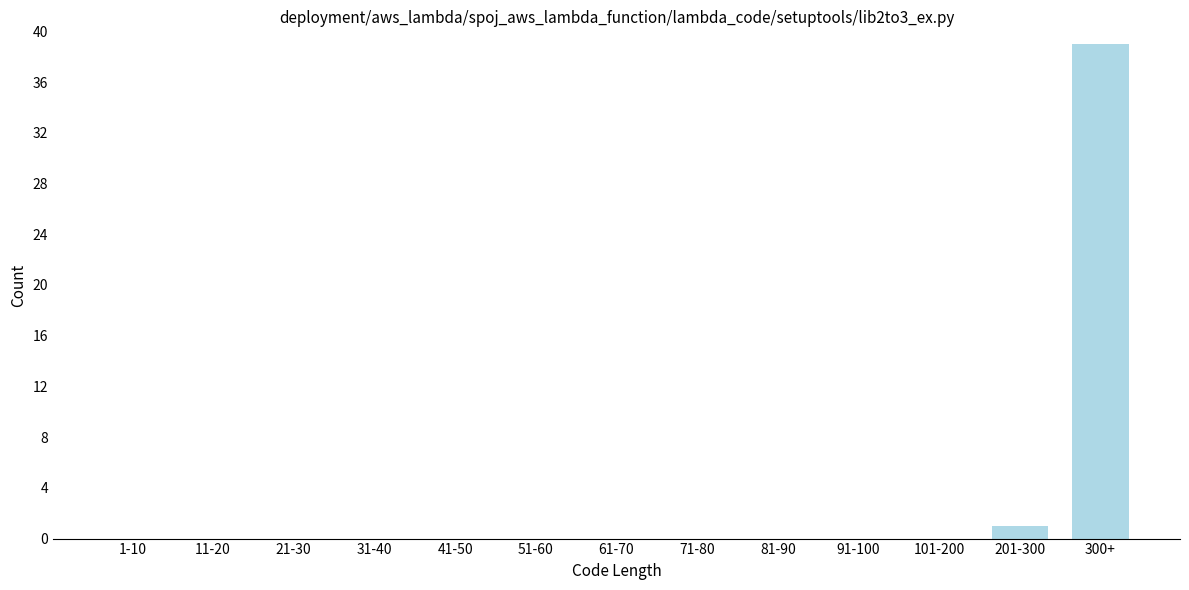

Reading left to right, transcribe all the data shown in this chart.

1-10=0	11-20=0	21-30=0	31-40=0	41-50=0	51-60=0	61-70=0	71-80=0	81-90=0	91-100=0	101-200=0	201-300=1	300+=39